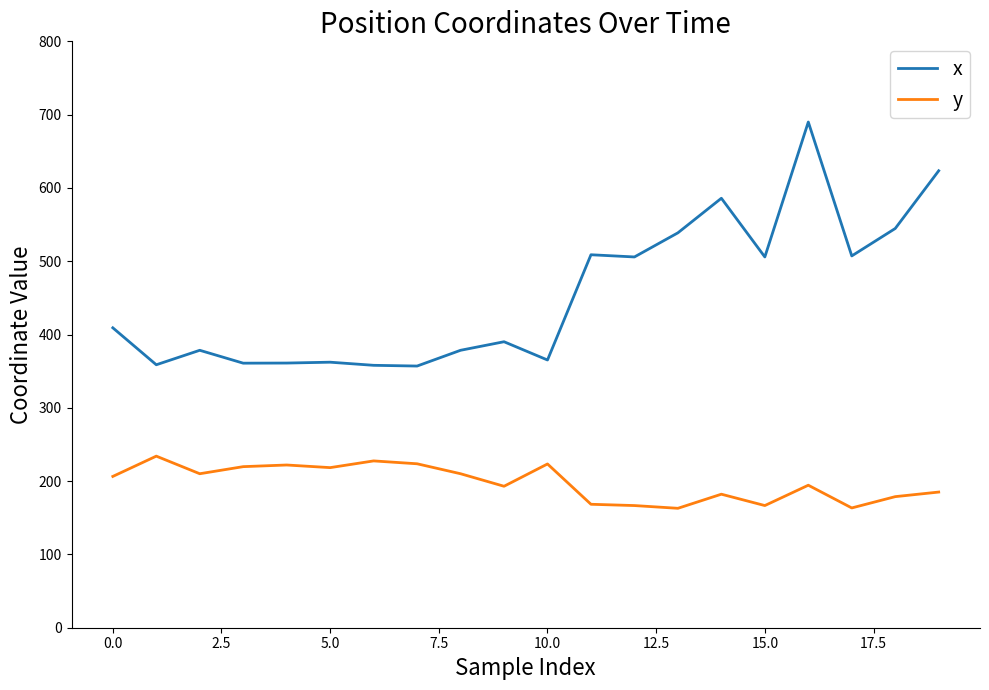

Which series has the largest total across all categories?

x